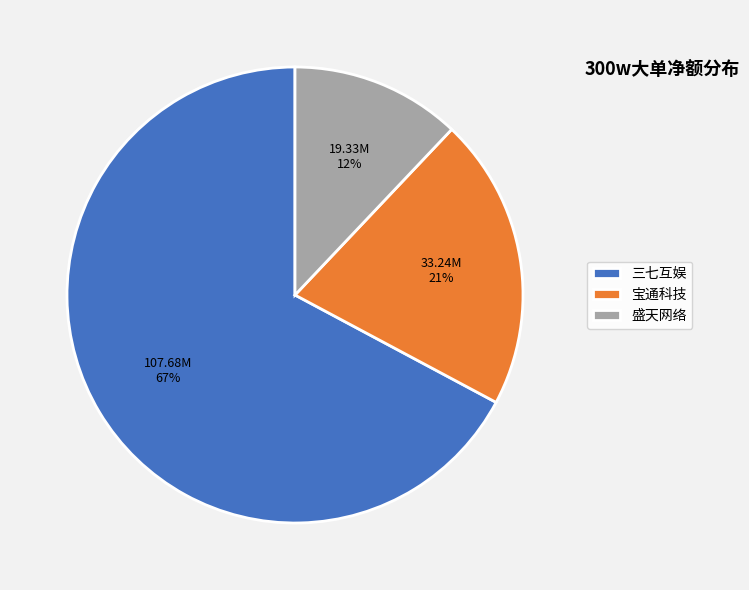

True or false: 宝通科技 accounts for 21% of the total.

True